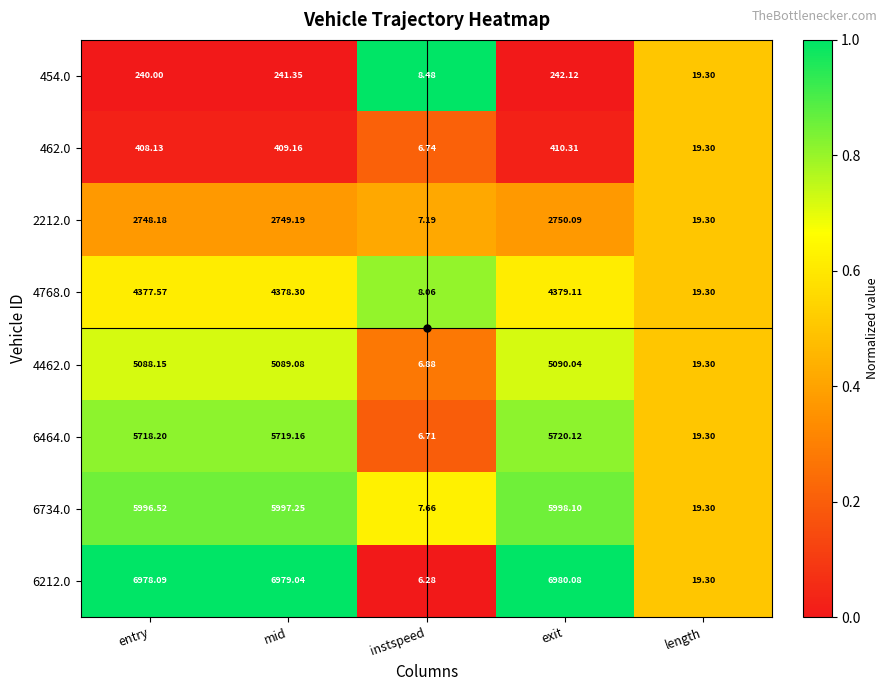

Which series has the largest total across all categories?

6212.0